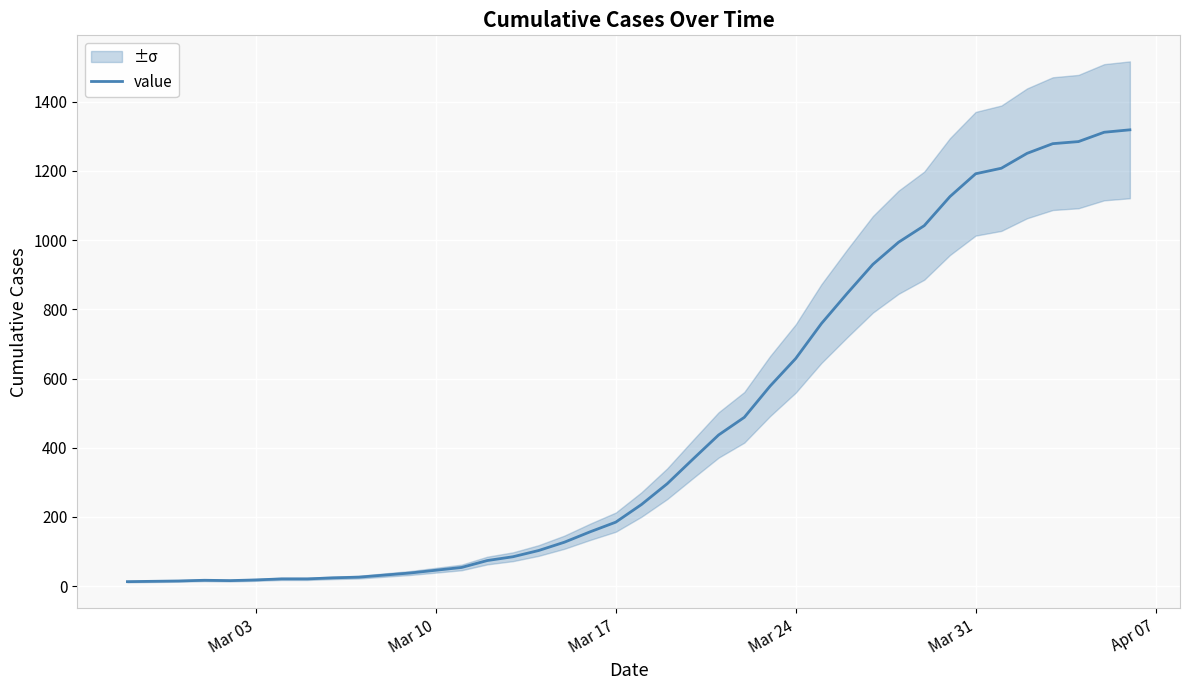

What is the maximum value for value?

1319